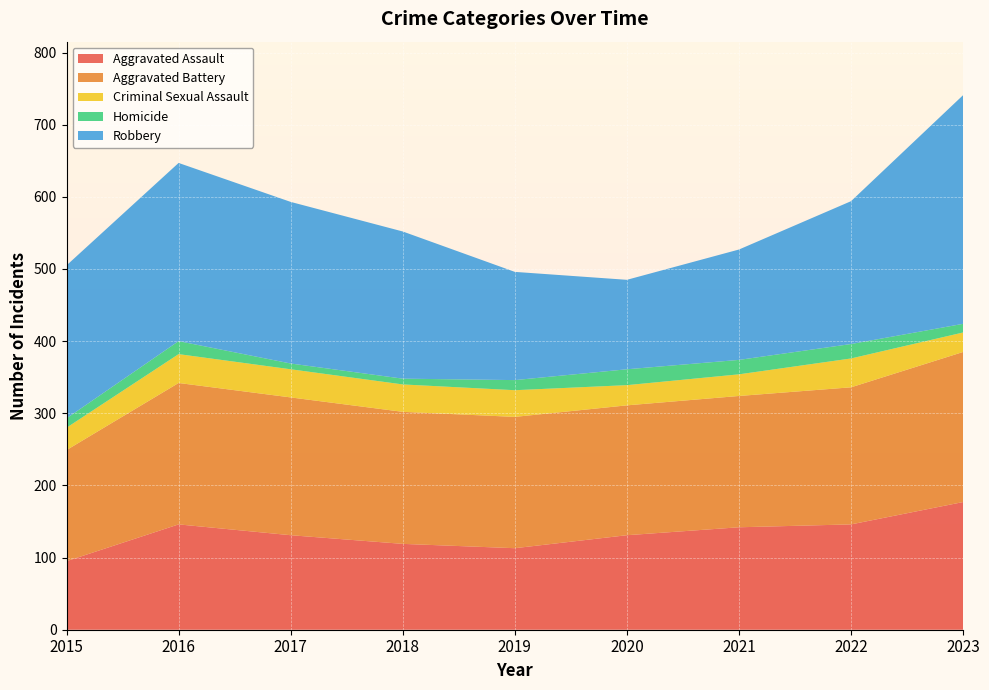

Reading left to right, list all the values displayed in this chart.

Aggravated Assault: 95	146	131	119	113	131	142	146	177
Aggravated Battery: 154	196	191	183	182	180	182	190	208
Criminal Sexual Assault: 31	40	39	38	37	28	30	40	27
Homicide: 13	18	8	8	14	22	20	20	12
Robbery: 212	247	224	204	150	124	153	198	317